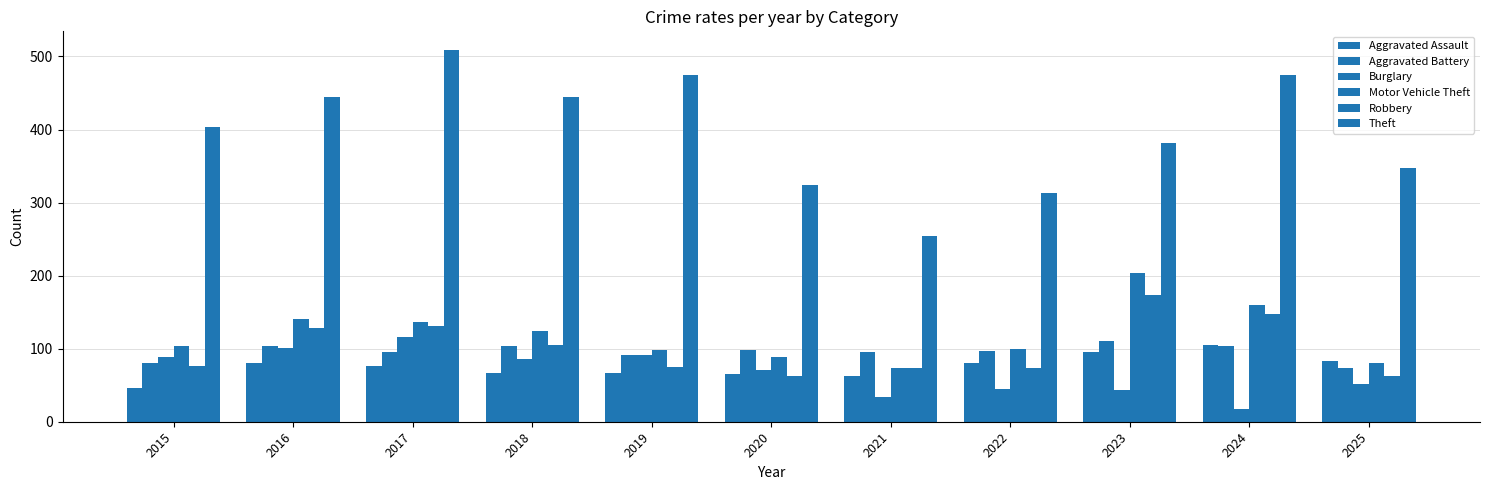

How many data points in Aggravated Assault are less than 76?

5